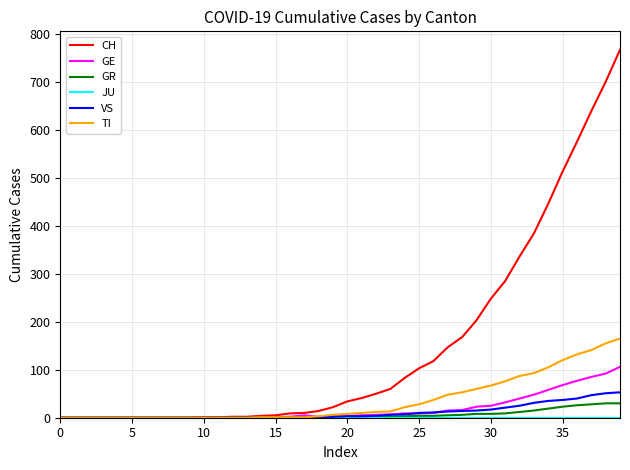

Is this an area chart (filled region under the line)?

No